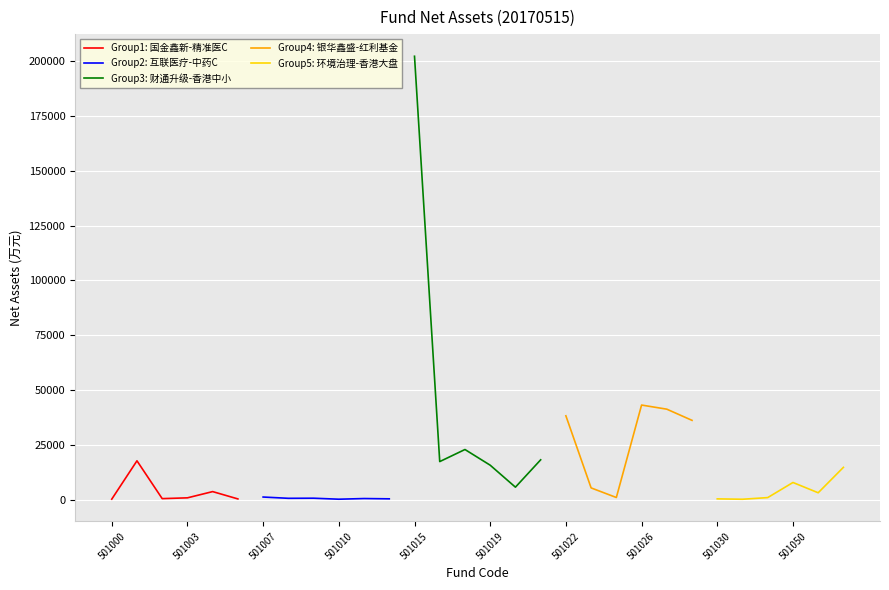

True or false: Group3: 财通升级-香港中小 and Group5: 环境治理-香港大盘 cross at least once.

False